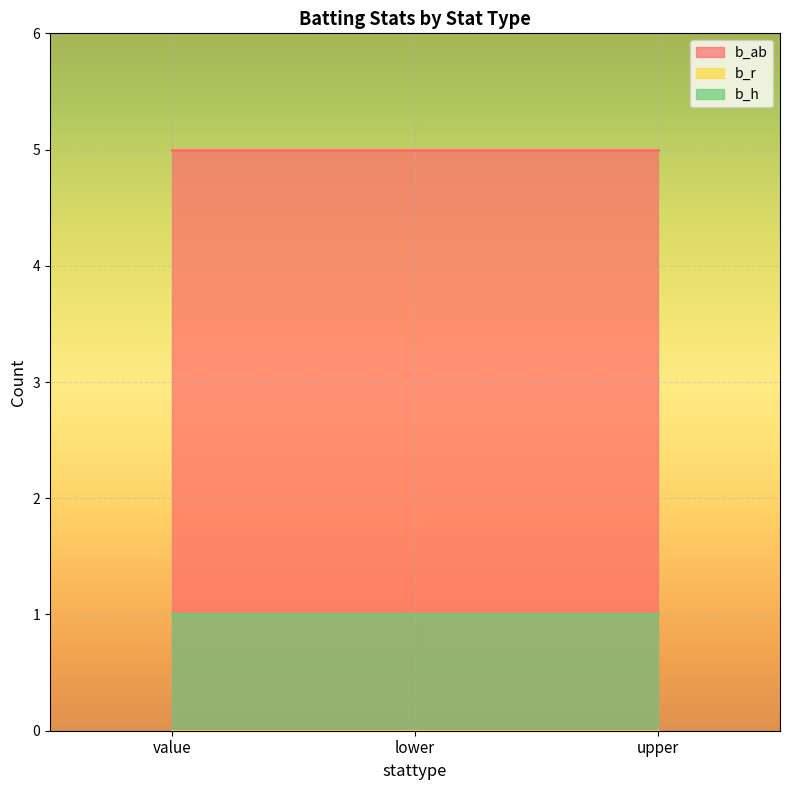

At which category is the sum across all series the highest?

value